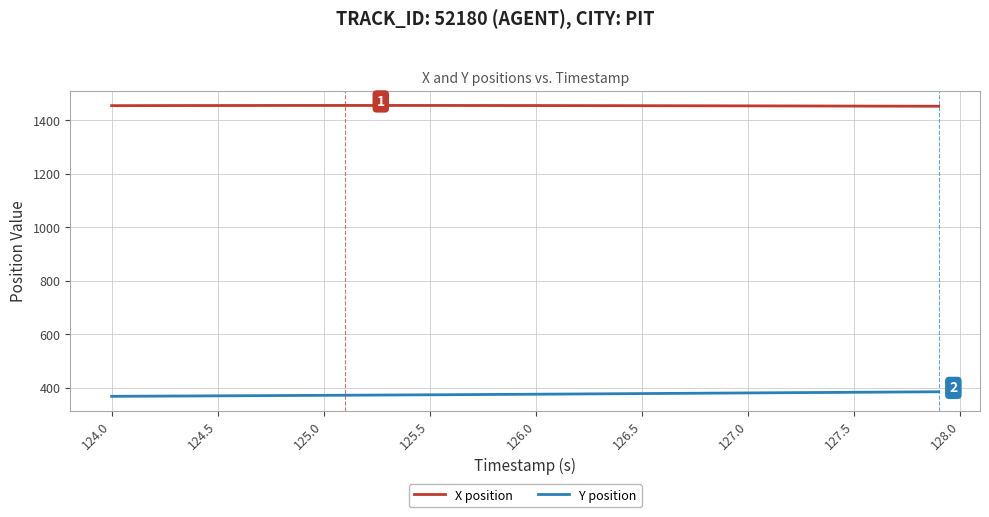

How many categories are shown in the chart?

40